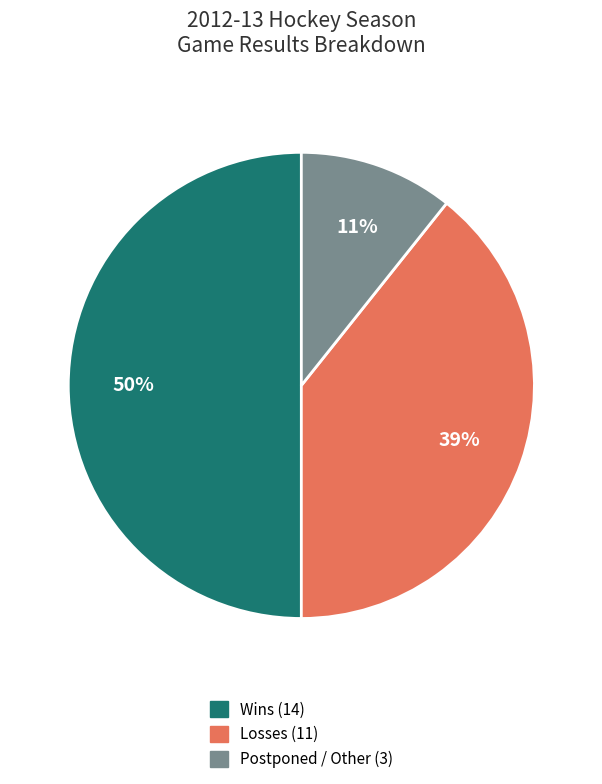

To the nearest percent, what is the difference between the largest and smallest slice percentages?

39%